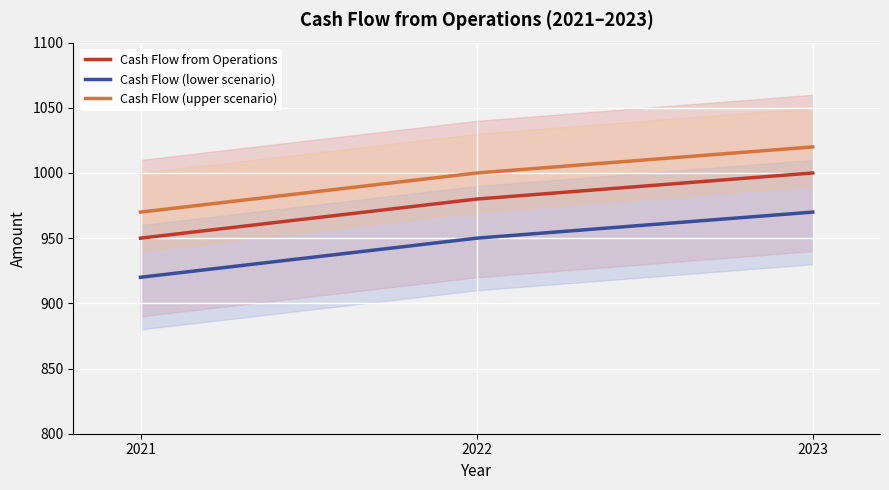

What are all the series names shown in the legend?

Cash Flow from Operations, Cash Flow (lower scenario), Cash Flow (upper scenario)